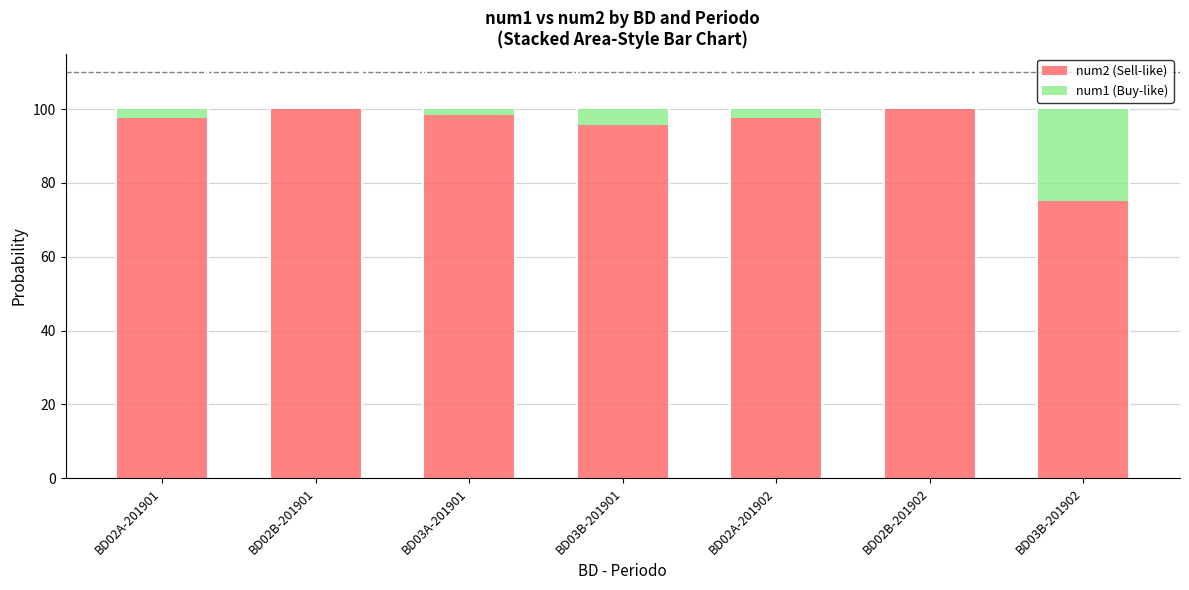

The value of num2 (Sell-like) at BD03A-201901 is 153.0. True or false?

False